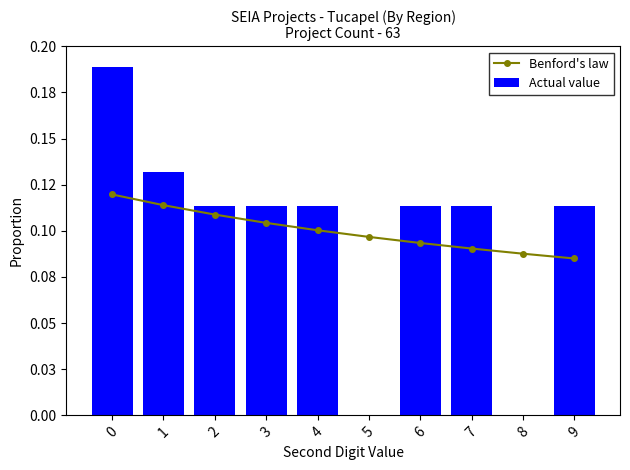

Is it true that Actual value equals 0.2 at 0?

True